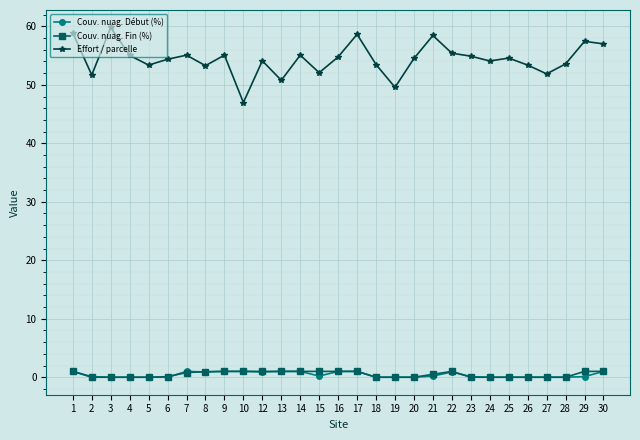

How many series are shown in this chart?

3